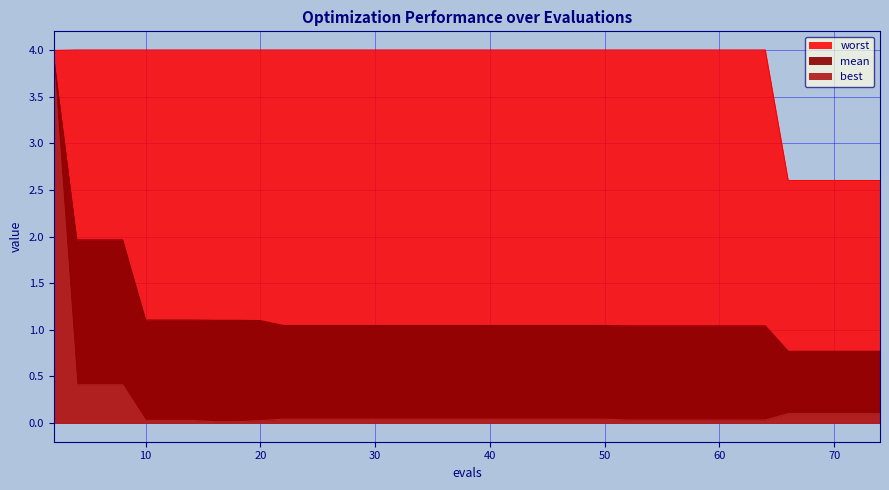

How many lines are shown in the chart?

3